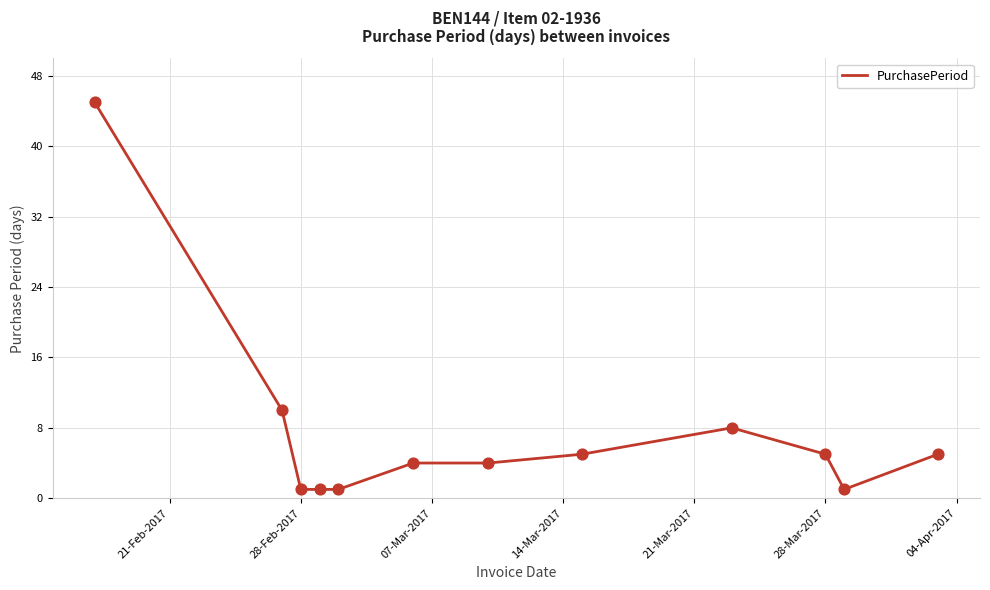

What is the difference between the maximum and minimum values?

44